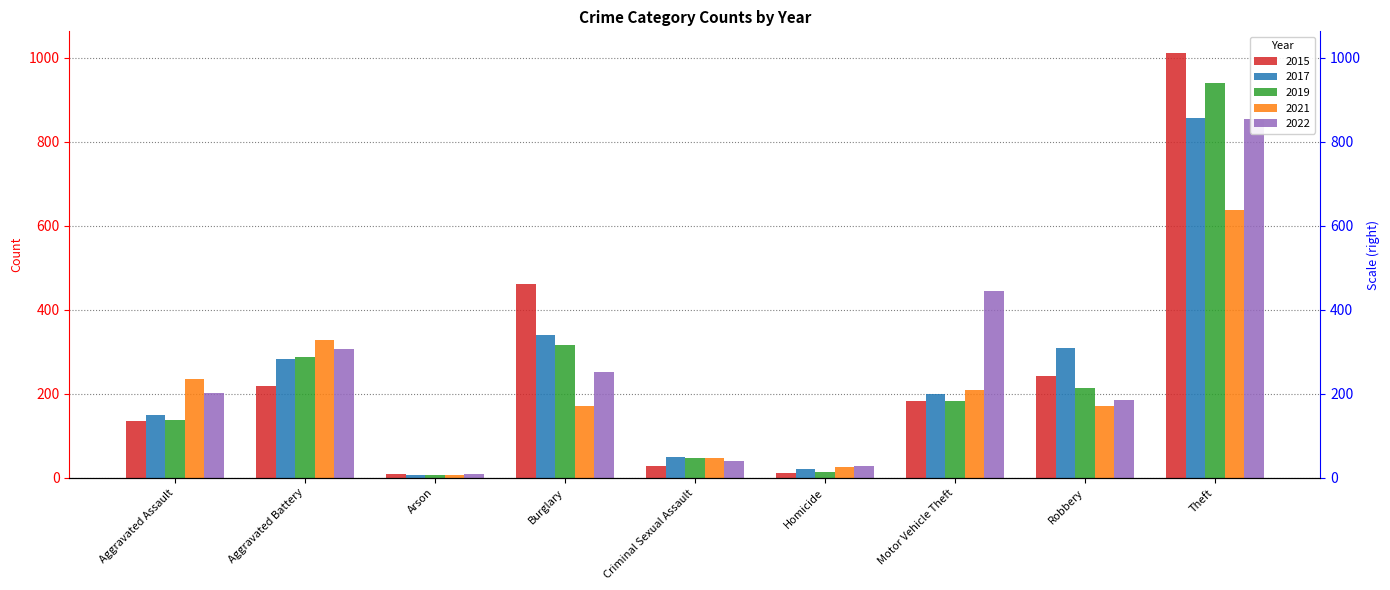

Which label corresponds to the largest value in the chart?

Theft